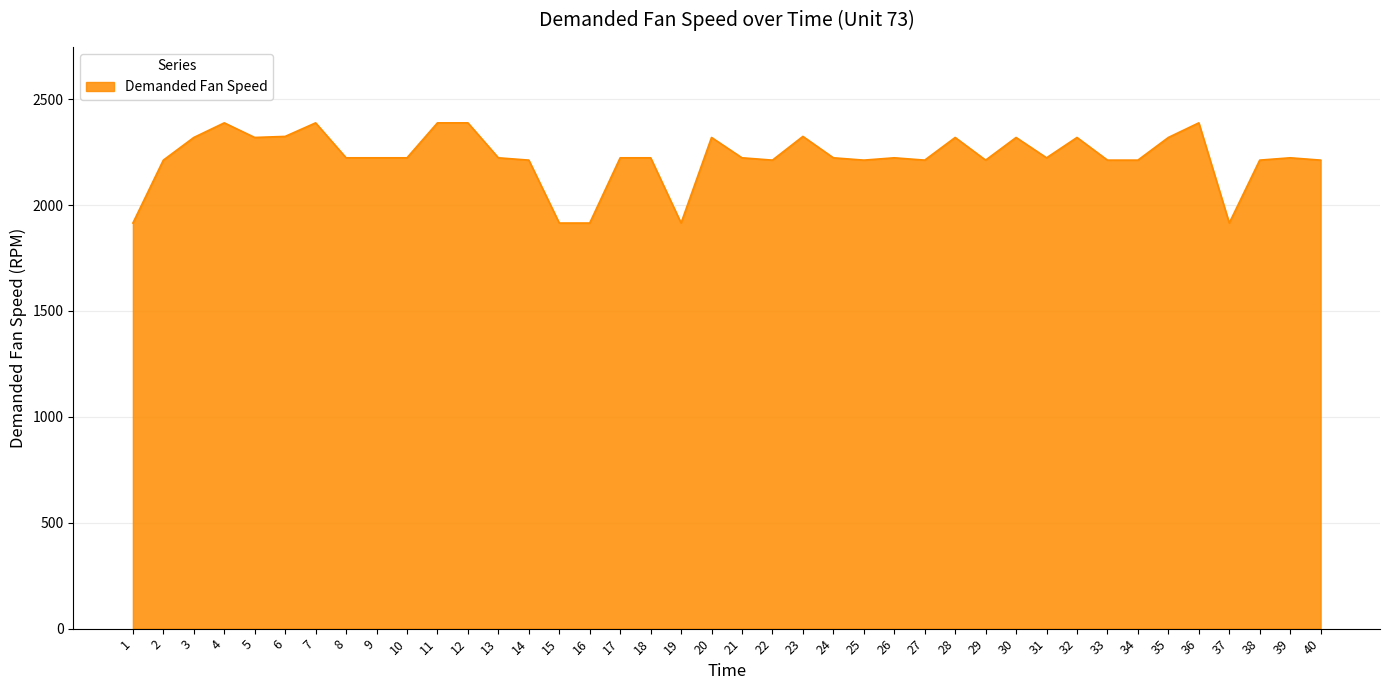

What is the difference between the values at 20 and 31?

96